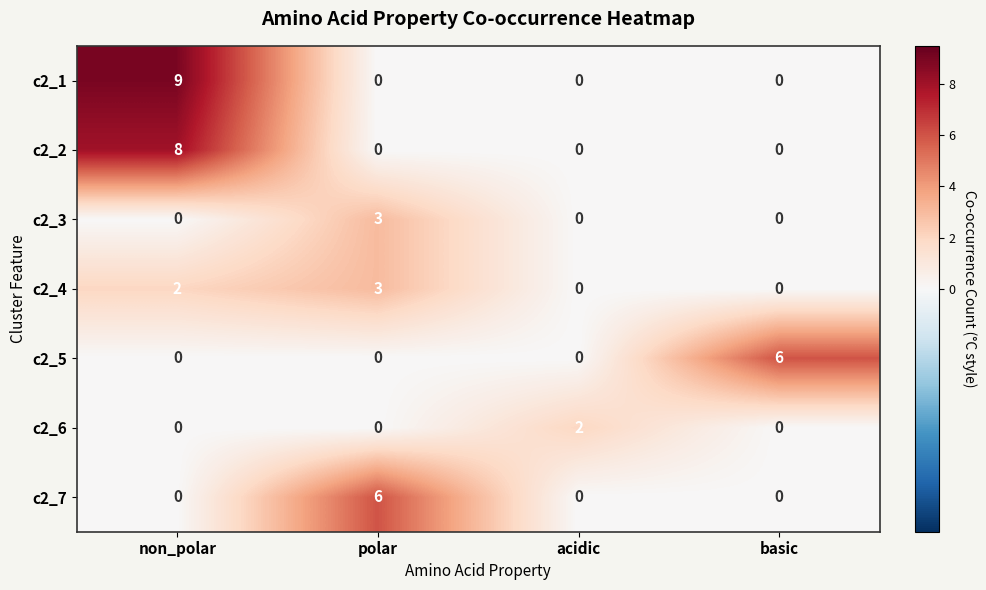

What is the greatest value displayed?

9